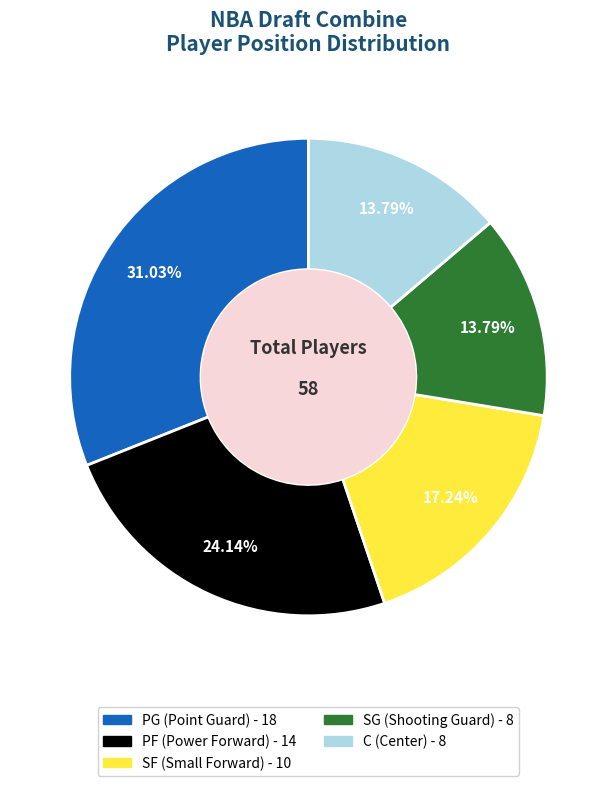

Does PF account for over 50% of the chart?

No